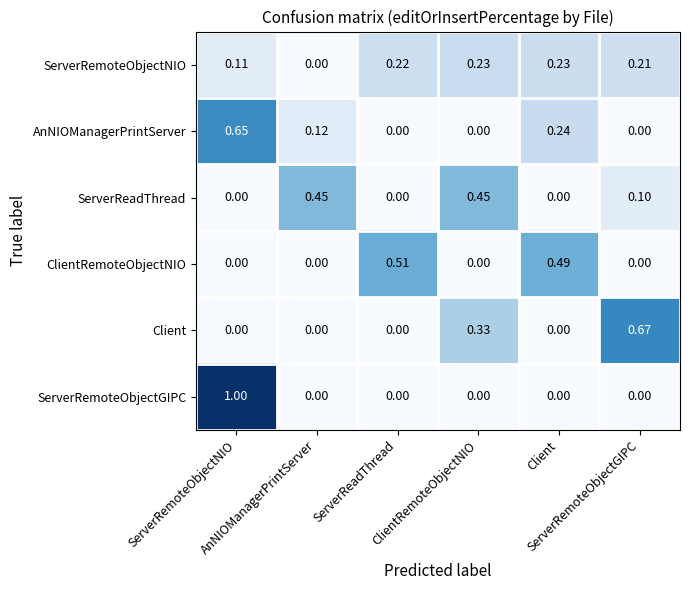

Between ServerRemoteObjectNIO and Client, which is larger?

Client